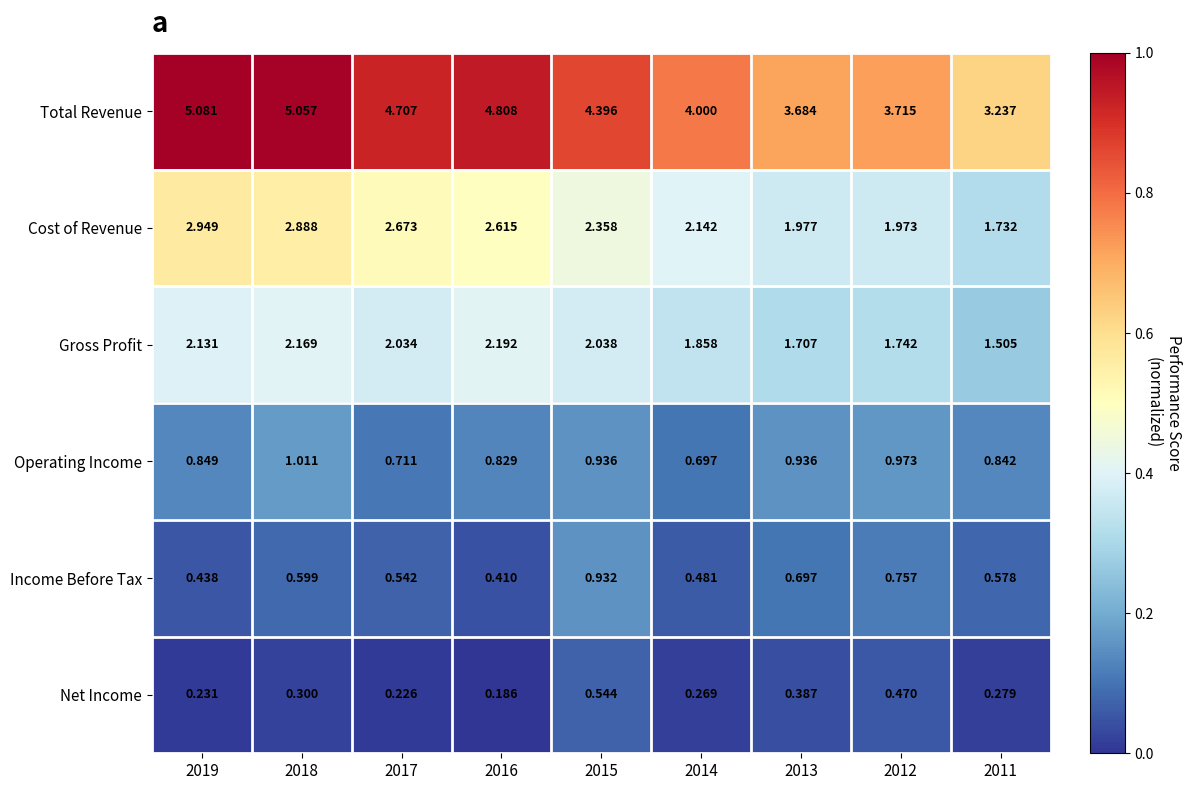

Which series changed the most between 2017 and 2015?

Income Before Tax